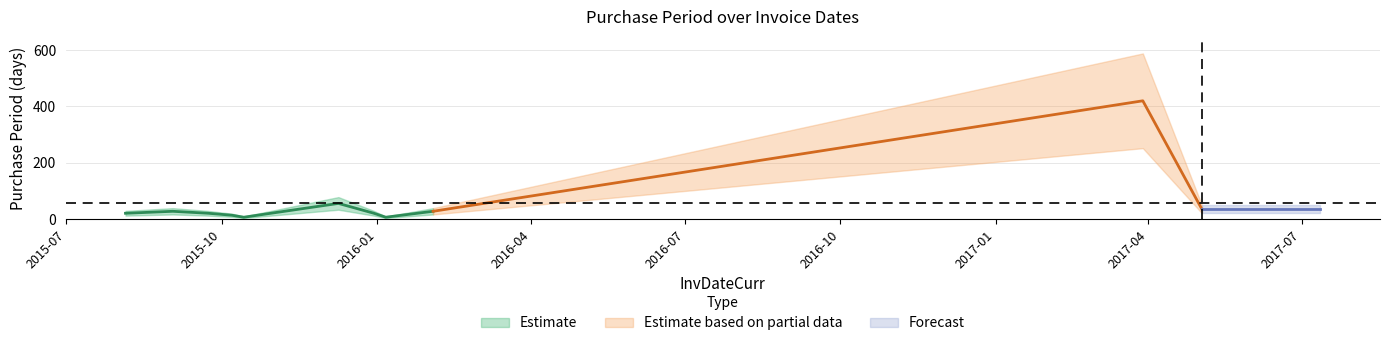

What is the smallest value displayed?

7